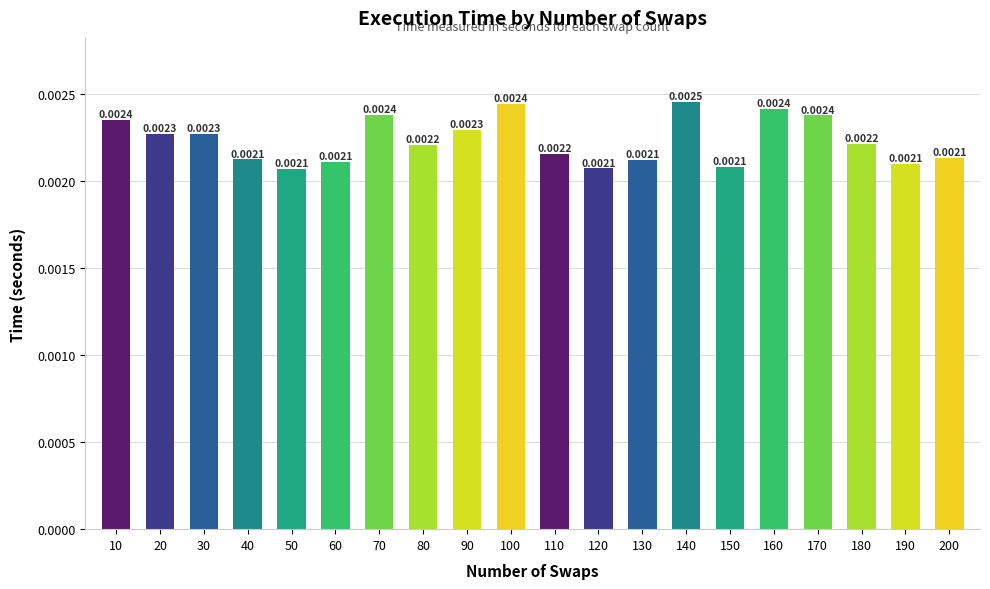

Which has a higher value, 20 or 120?

20